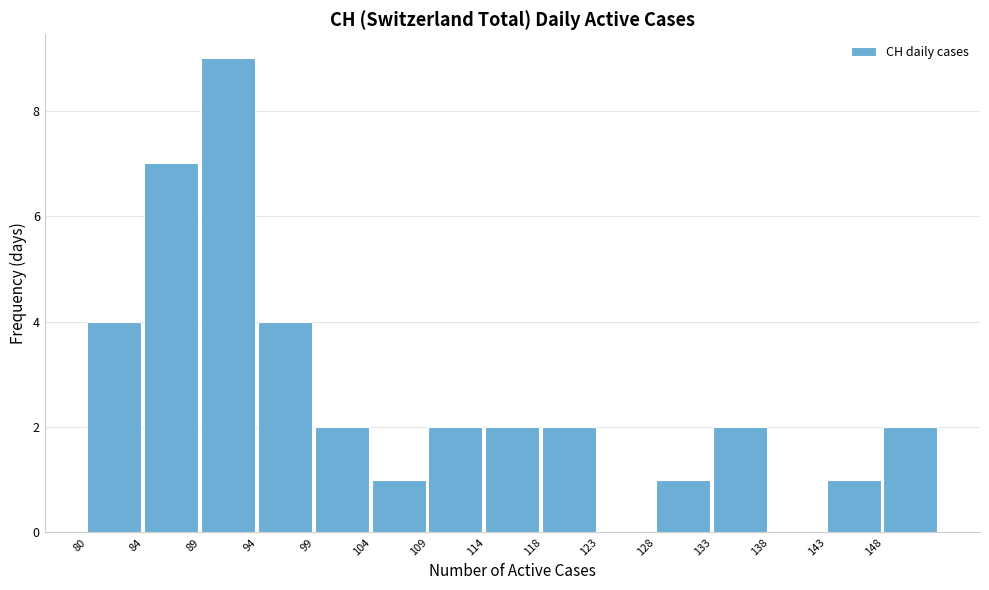

Reading left to right, extract all data points from this chart.

80=4	84=7	89=9	94=4	99=2	104=1	109=2	114=2	118=2	123=0	128=1	133=2	138=0	143=1	148=2